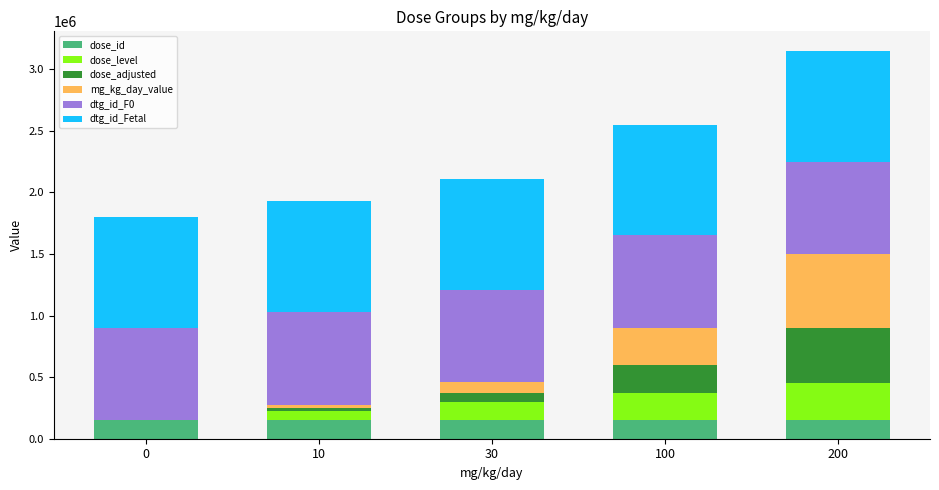

What is the highest value of the dose_id series?

150000.0